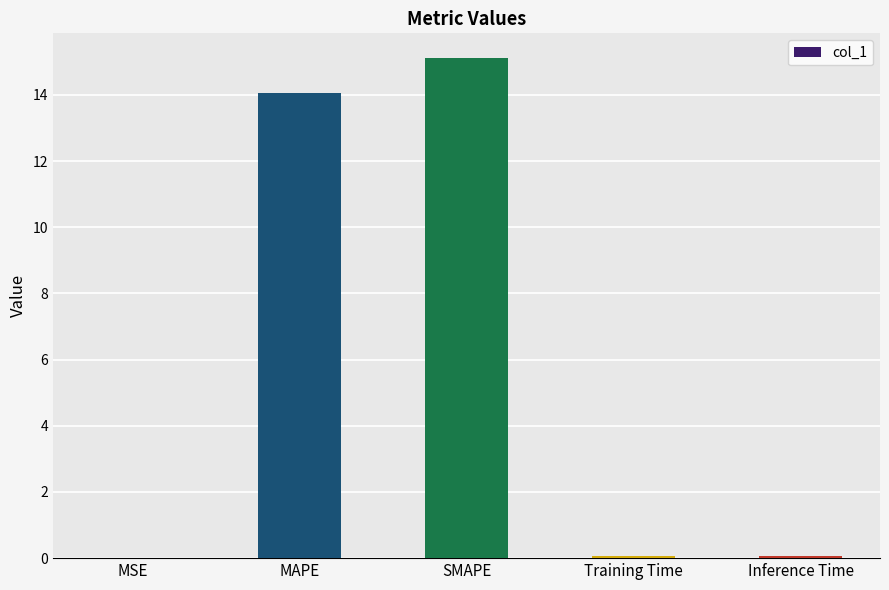

The value at MSE is 0.0. True or false?

True